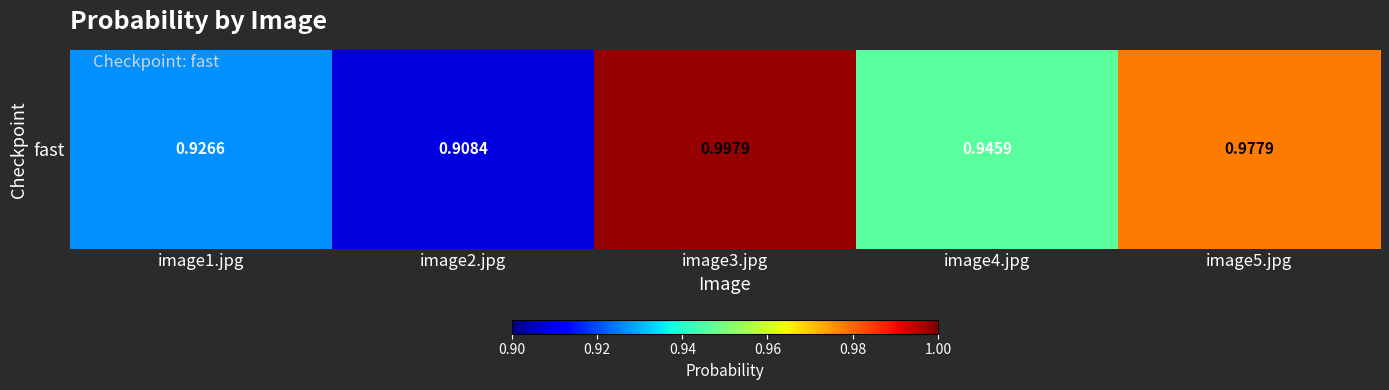

Rank the categories by value from highest to lowest.

image3.jpg, image5.jpg, image4.jpg, image1.jpg, image2.jpg